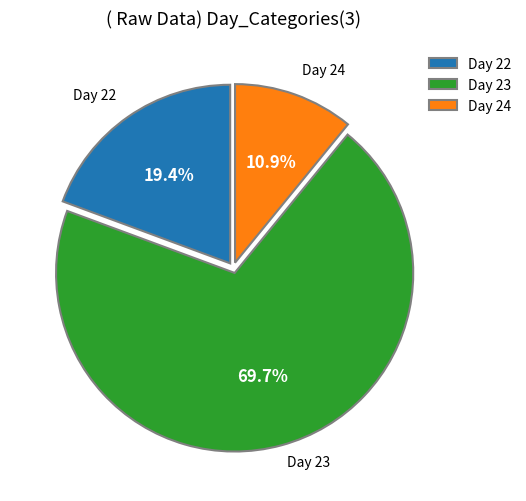

What is the largest slice in the pie chart?

Day 23